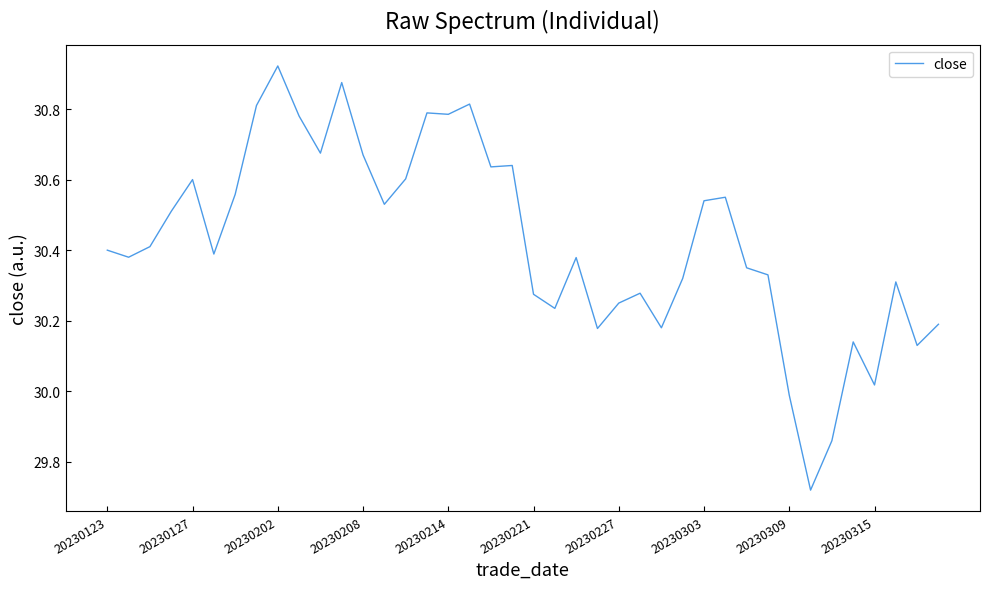

What is the maximum value shown in the chart?

30.9